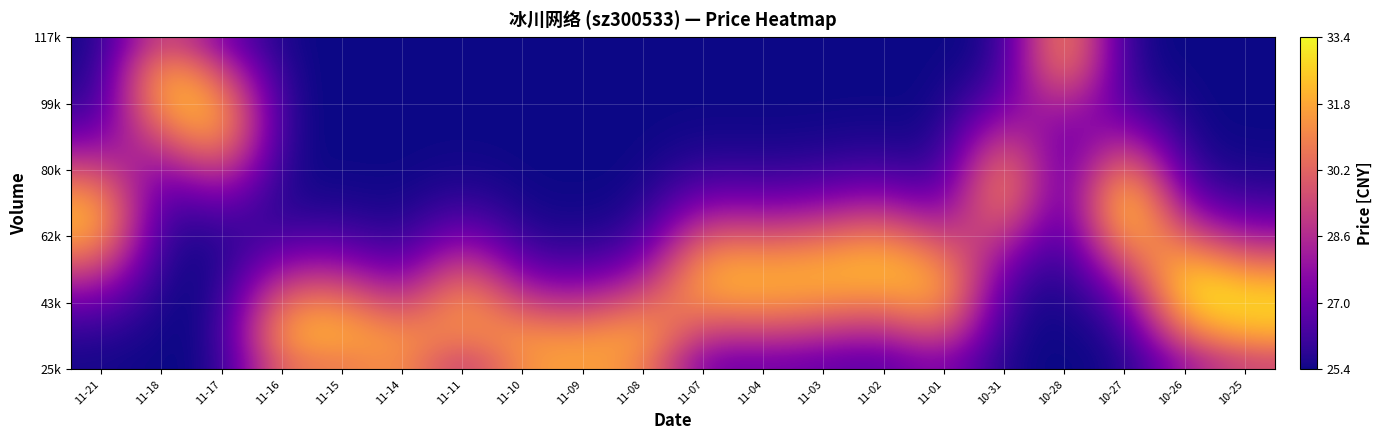

What is the difference between the highest and lowest values at 11-17?

0.8